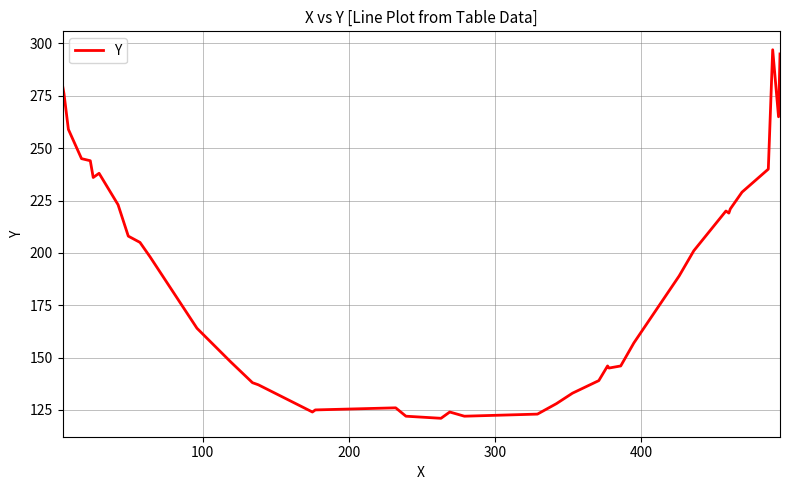

What is the difference between the maximum and minimum values?

176